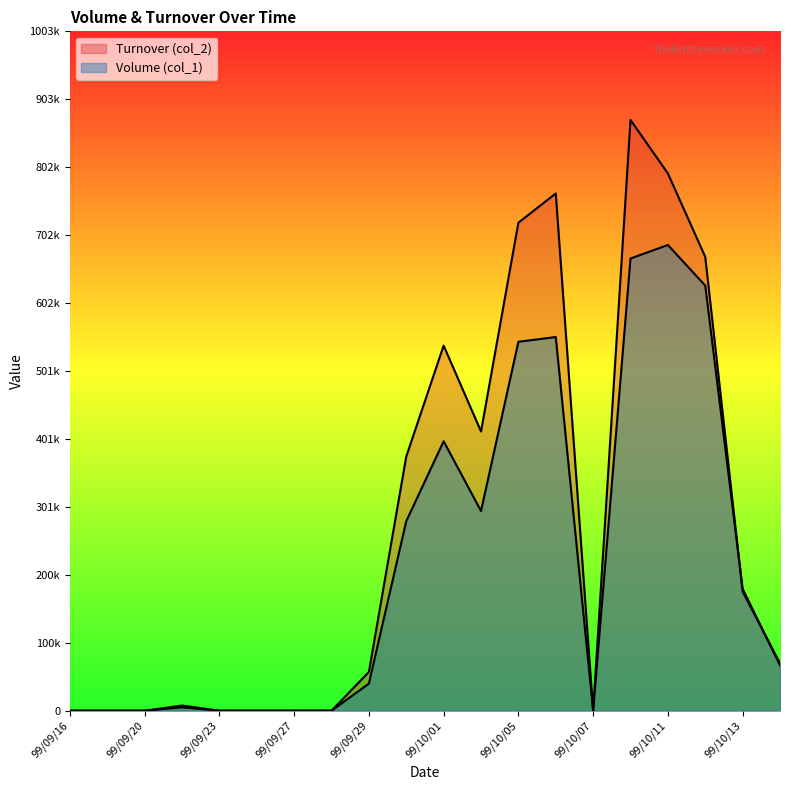

At which category does the chart reach its peak across all series?

99/10/08